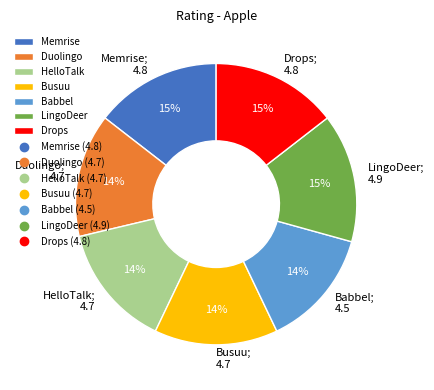

Is there a majority slice in this chart?

No